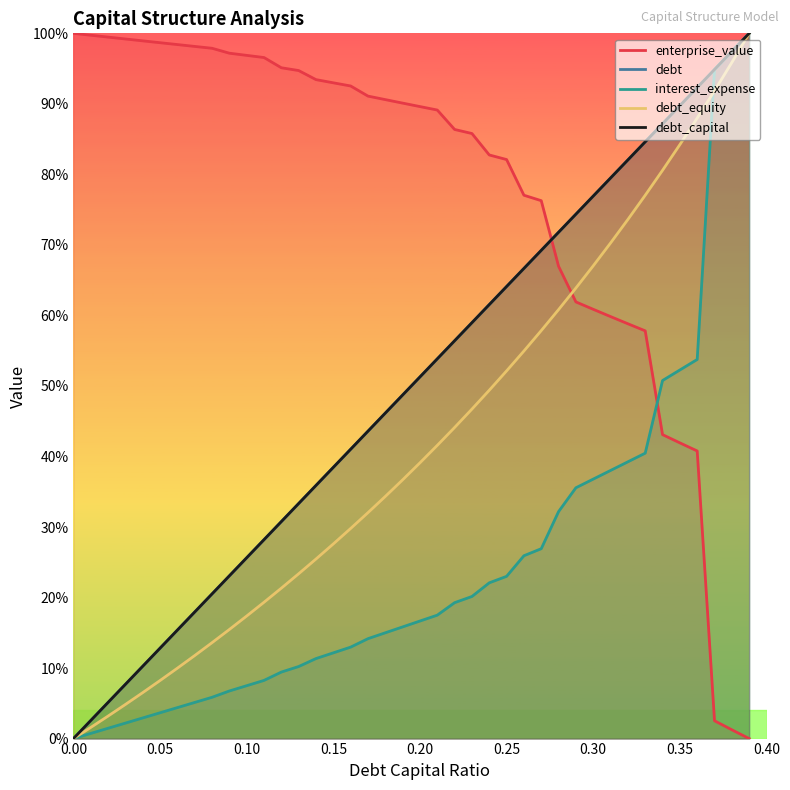

How many values in interest_expense are above zero?

39